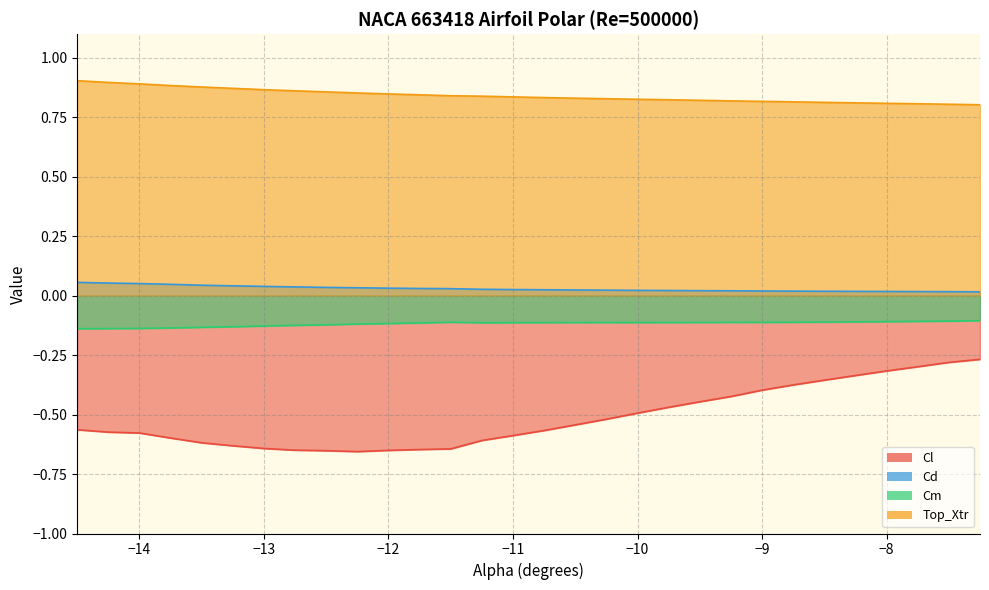

Reading left to right, transcribe all the data shown in this chart.

Cl: -0.6	-0.6	-0.6	-0.6	-0.6	-0.6	-0.6	-0.6	-0.7	-0.7	-0.7	-0.6	-0.6	-0.6	-0.6	-0.6	-0.5	-0.5	-0.5	-0.5	-0.4	-0.4	-0.4	-0.4	-0.4	-0.3	-0.3	-0.3	-0.3	-0.3
Cd: 0.1	0.1	0.1	0.0	0.0	0.0	0.0	0.0	0.0	0.0	0.0	0.0	0.0	0.0	0.0	0.0	0.0	0.0	0.0	0.0	0.0	0.0	0.0	0.0	0.0	0.0	0.0	0.0	0.0	0.0
Cm: -0.1	-0.1	-0.1	-0.1	-0.1	-0.1	-0.1	-0.1	-0.1	-0.1	-0.1	-0.1	-0.1	-0.1	-0.1	-0.1	-0.1	-0.1	-0.1	-0.1	-0.1	-0.1	-0.1	-0.1	-0.1	-0.1	-0.1	-0.1	-0.1	-0.1
Top_Xtr: 0.9	0.9	0.9	0.9	0.9	0.9	0.9	0.9	0.9	0.9	0.8	0.8	0.8	0.8	0.8	0.8	0.8	0.8	0.8	0.8	0.8	0.8	0.8	0.8	0.8	0.8	0.8	0.8	0.8	0.8